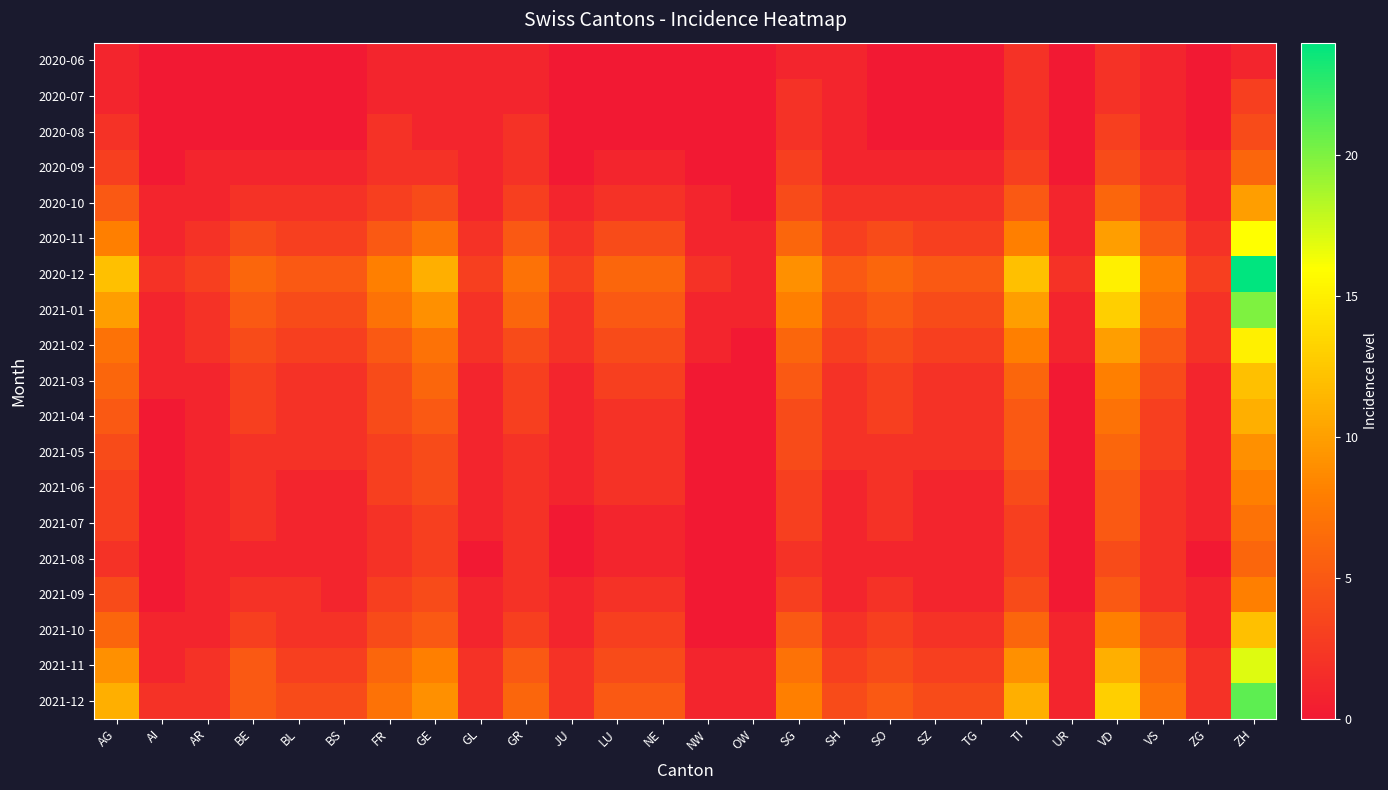

At how many categories does at least one series exceed 10?

5